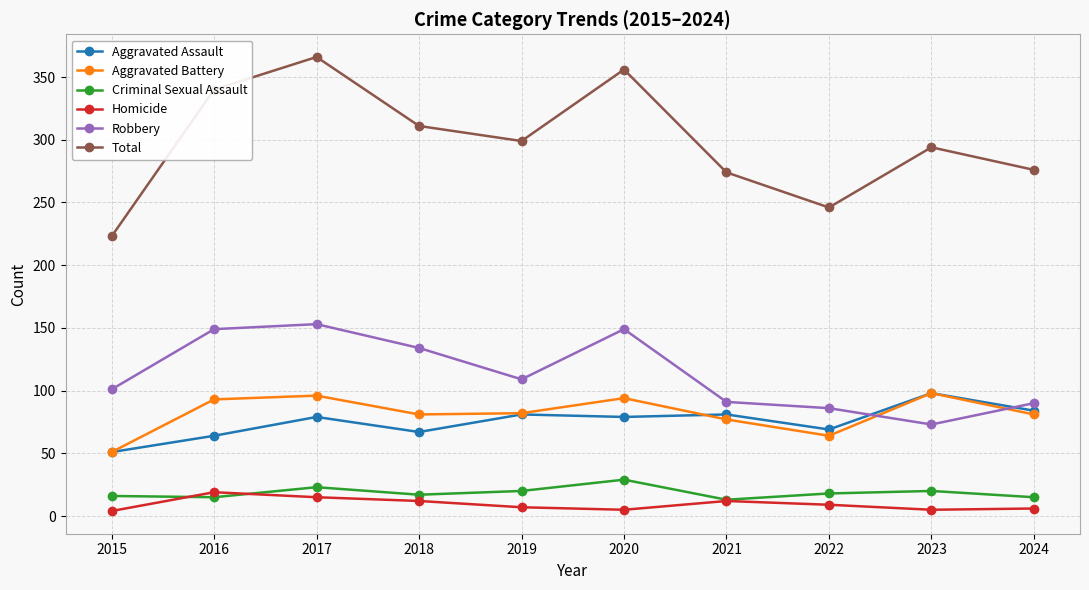

What is the total value across all series at 2015?

446